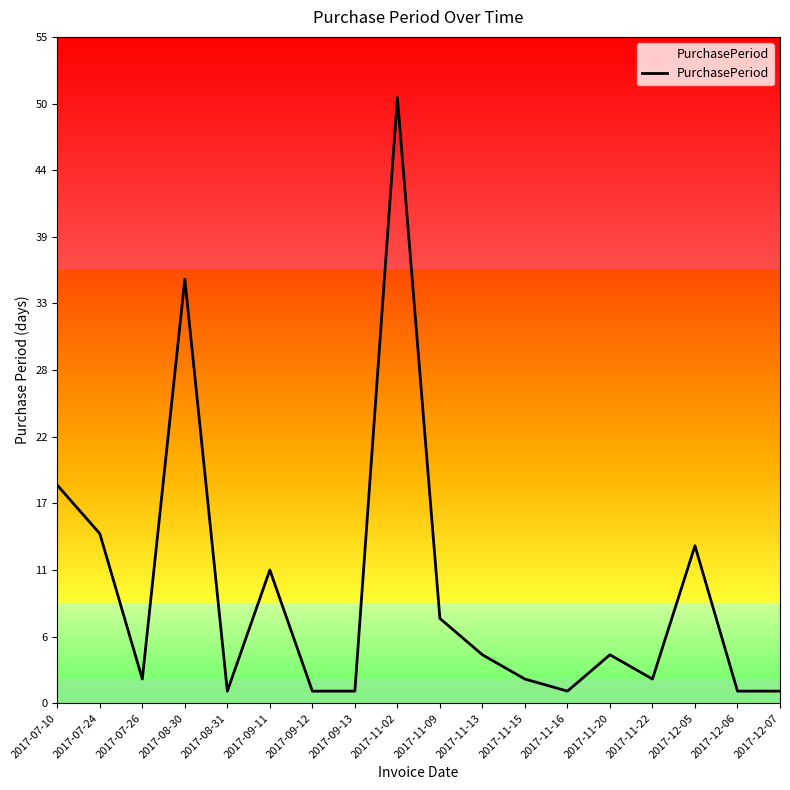

The value at 2017-11-20 is 6. True or false?

False